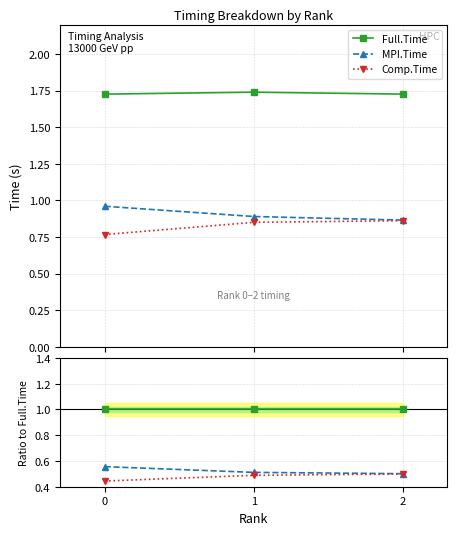

At 2, list the series in order from smallest to largest.

Comp.Time / Full.Time, MPI.Time / Full.Time, Comp.Time, MPI.Time, Full.Time / Full.Time, Full.Time